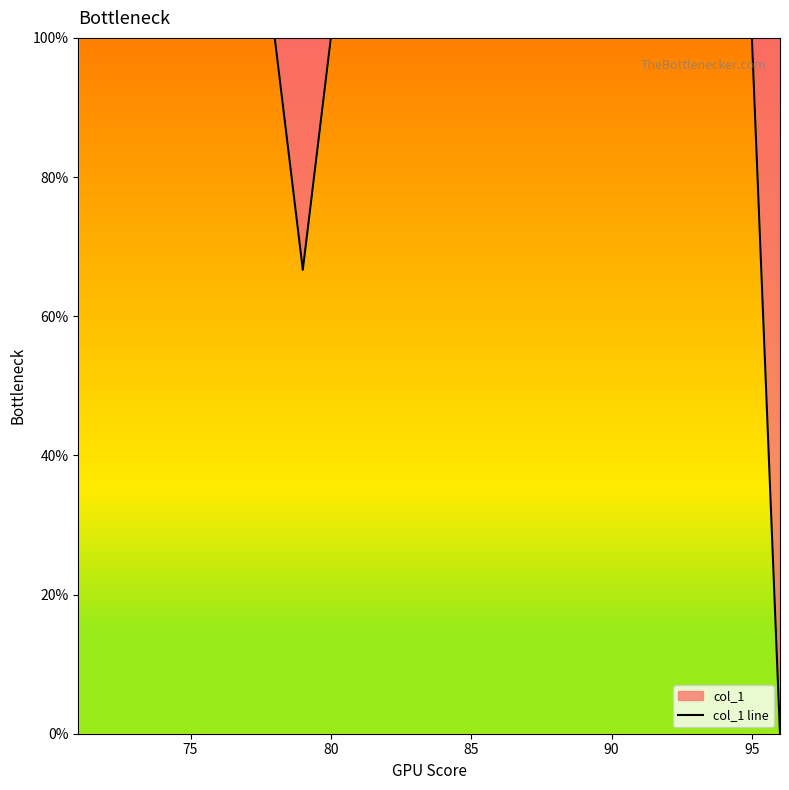

What is the ratio of the value at 80 to the value at 85?

1.0